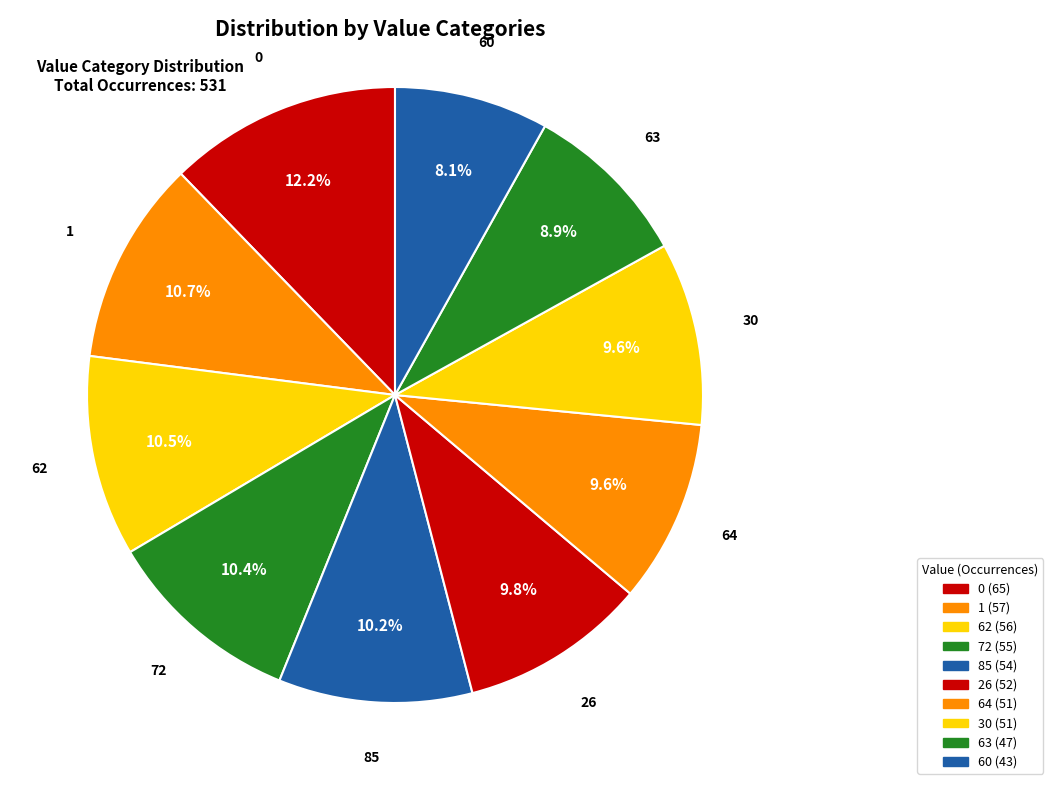

How many slices are in this pie chart?

10